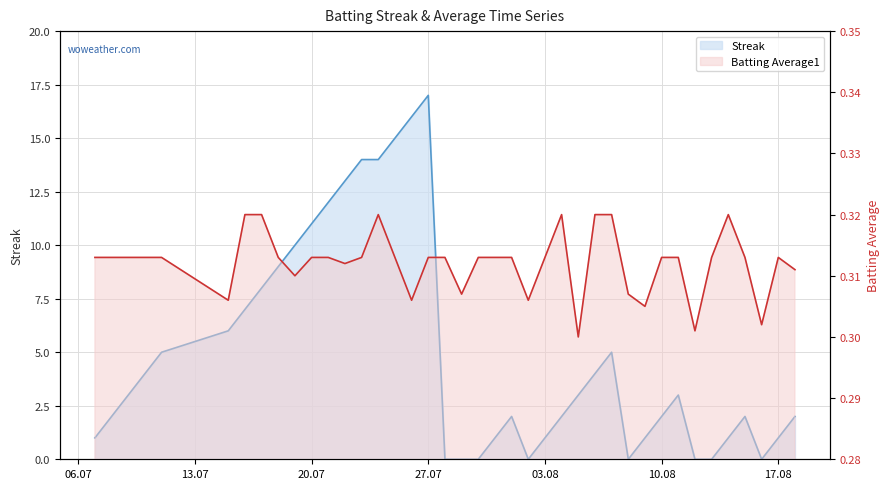

What is the sum of all Batting Average1 line values?

12.5